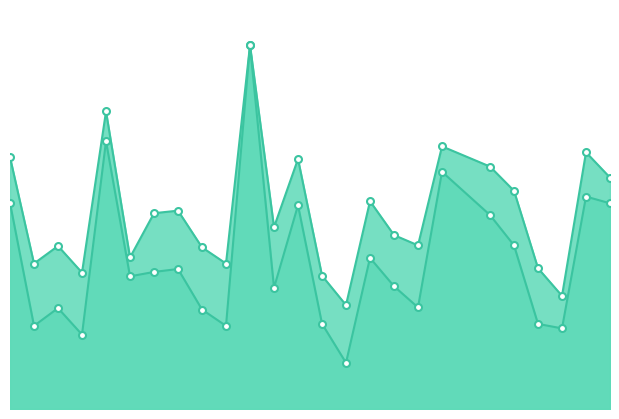

At which category does the chart reach its minimum across all series?

15